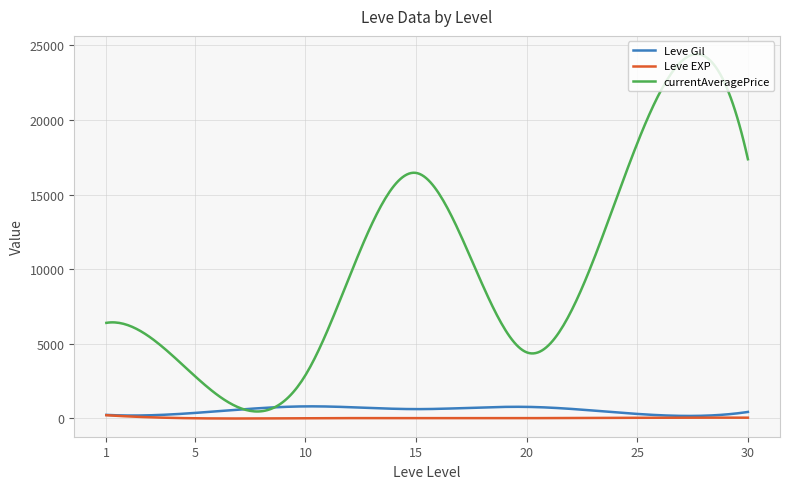

What is the highest value of the currentAveragePrice series?

24411.2